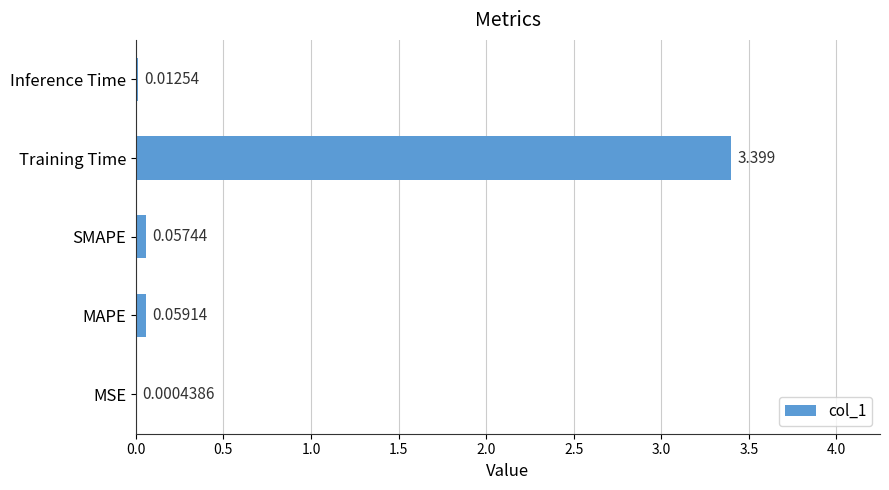

Which category has the highest value across all series?

Training Time